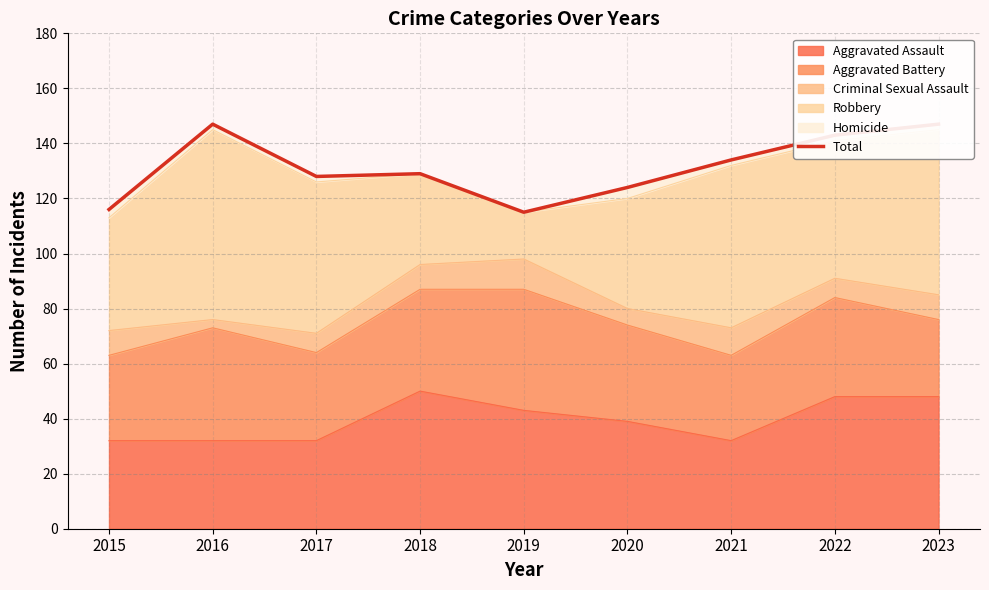

Reading left to right, list all the values displayed in this chart.

2015=116	2016=147	2017=128	2018=129	2019=115	2020=124	2021=134	2022=143	2023=147